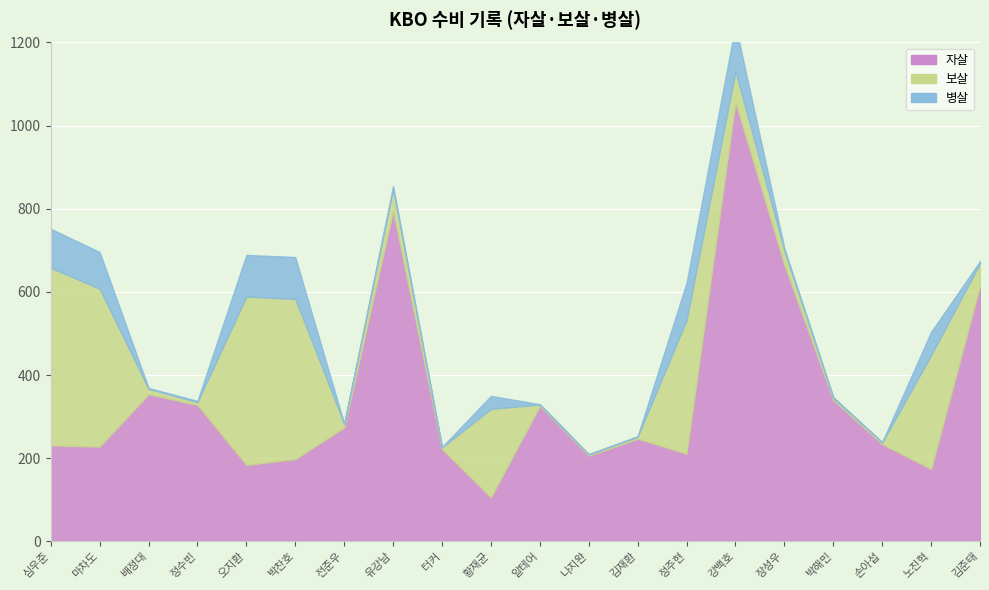

Where is 보살 nearest to the value 215?

황재균